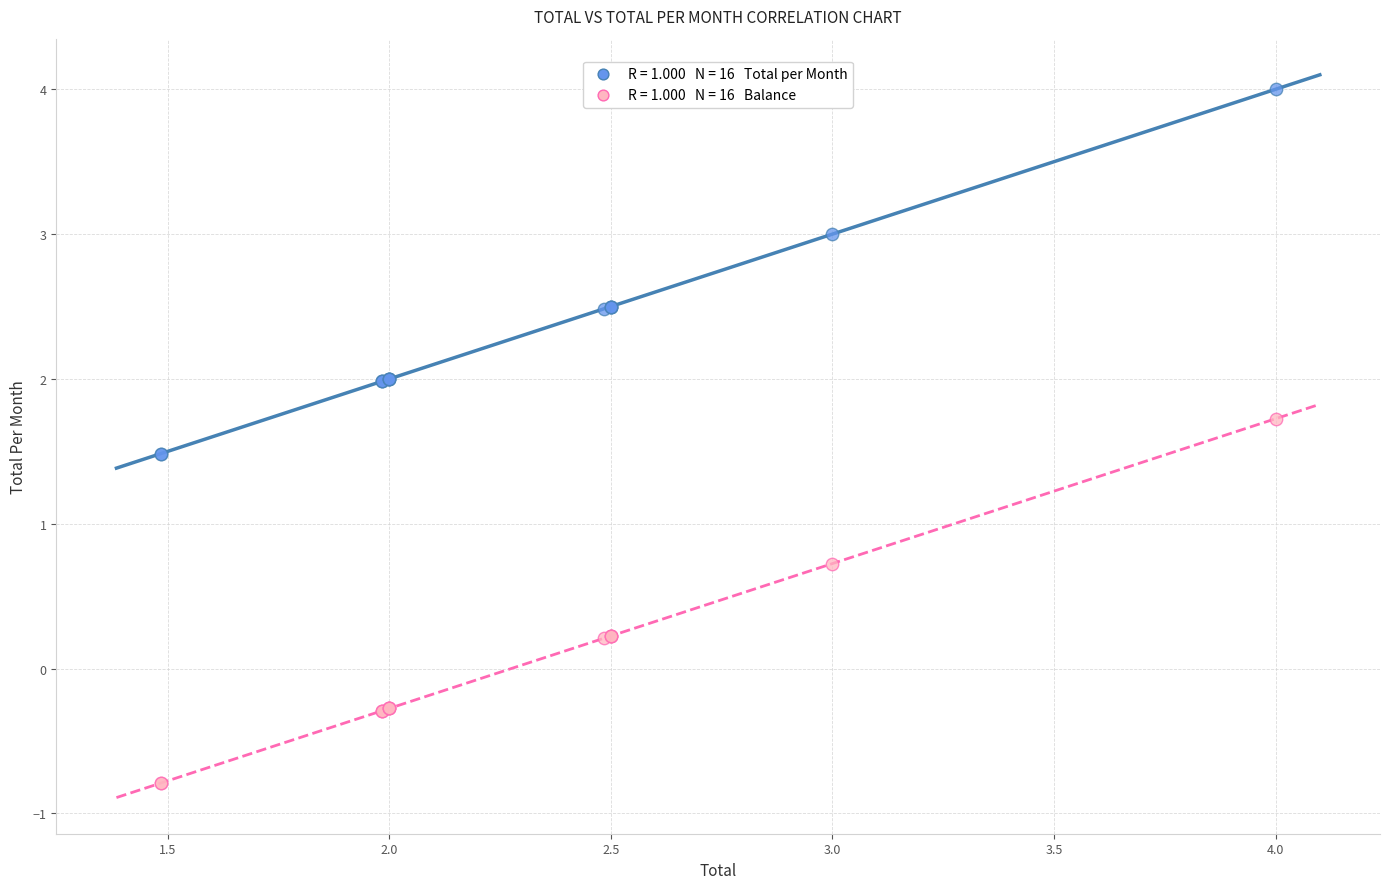

Across all series, what Y value is closest to 1?

0.7